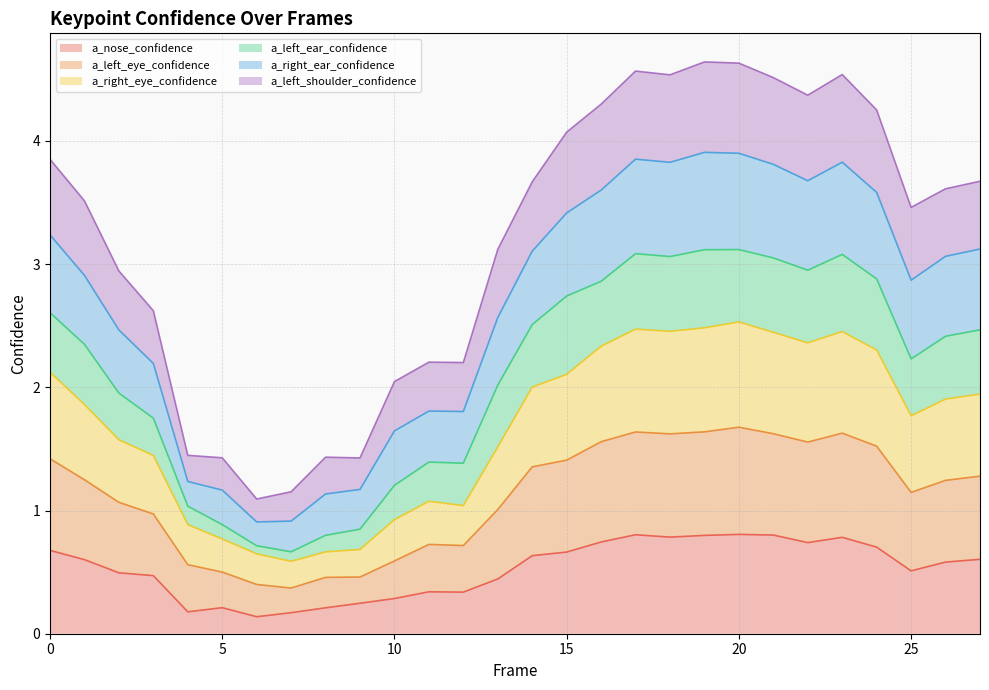

How many lines are shown in the chart?

6